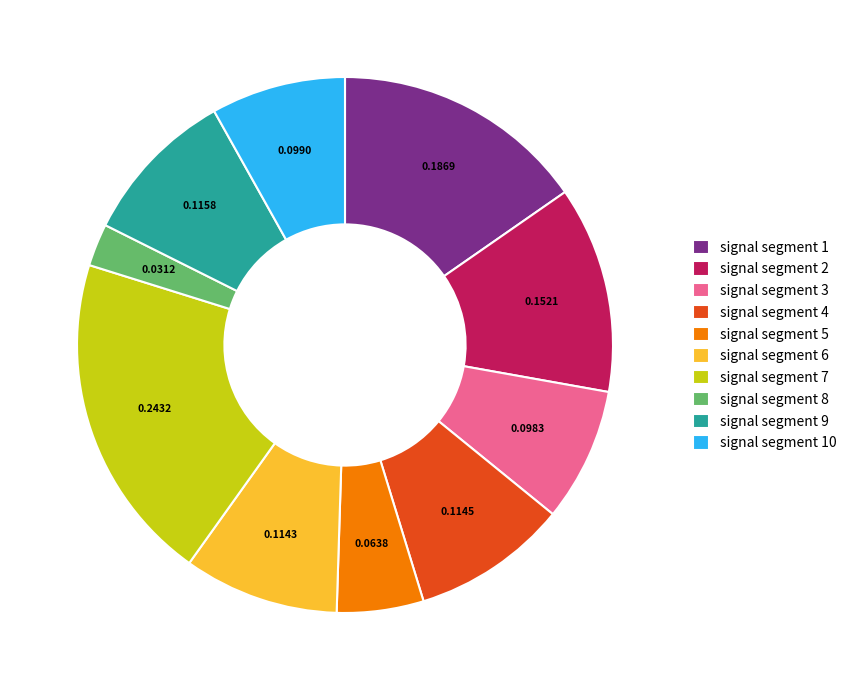

Does any single category account for the majority?

No